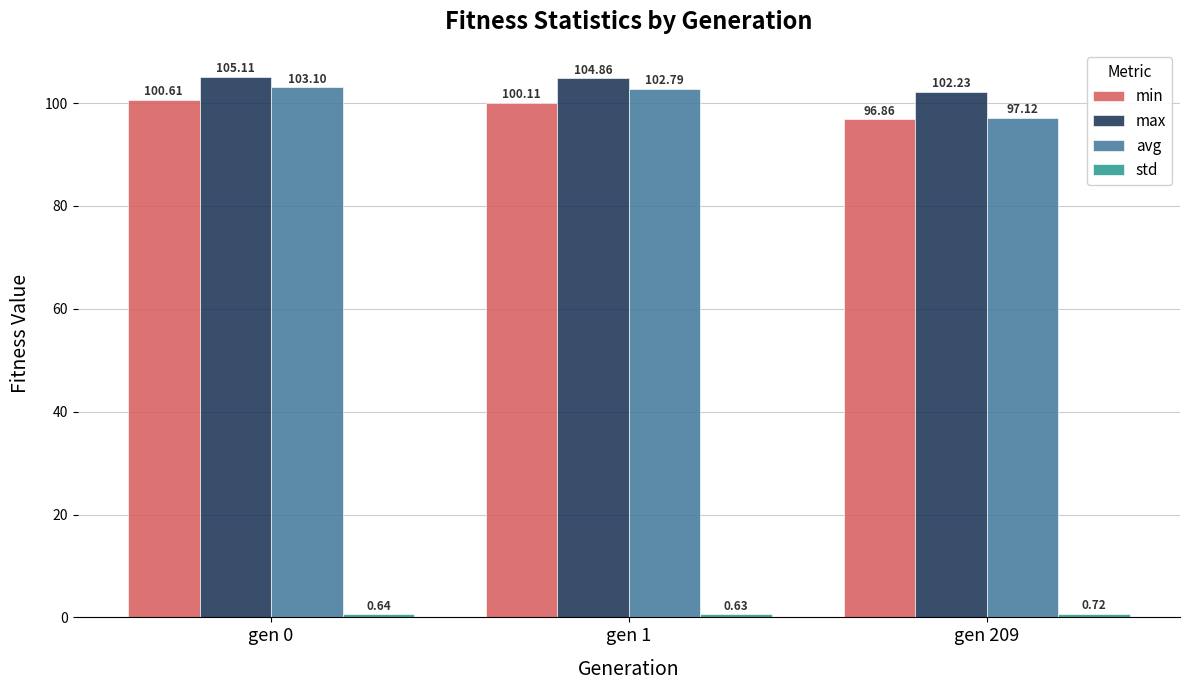

What is the sum of the min values at gen 1 and gen 209?

197.0